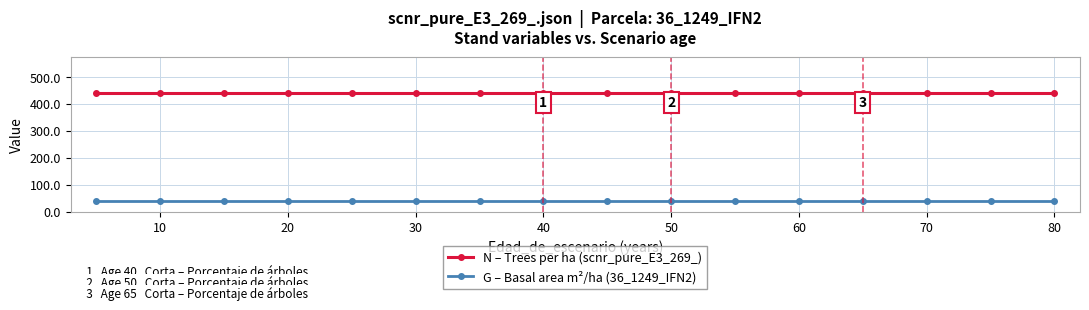

Which series has the largest total across all categories?

N – Trees per ha (scnr_pure_E3_269_)